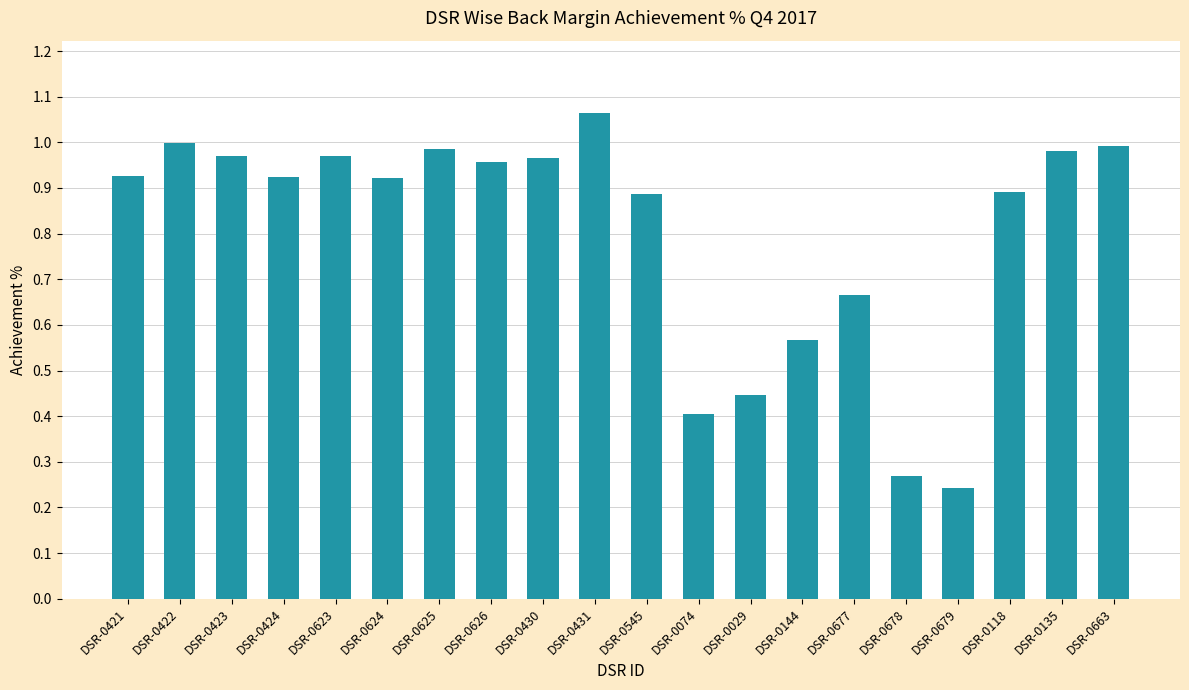

Is it true that the value at DSR-0625 is 1.0?

True